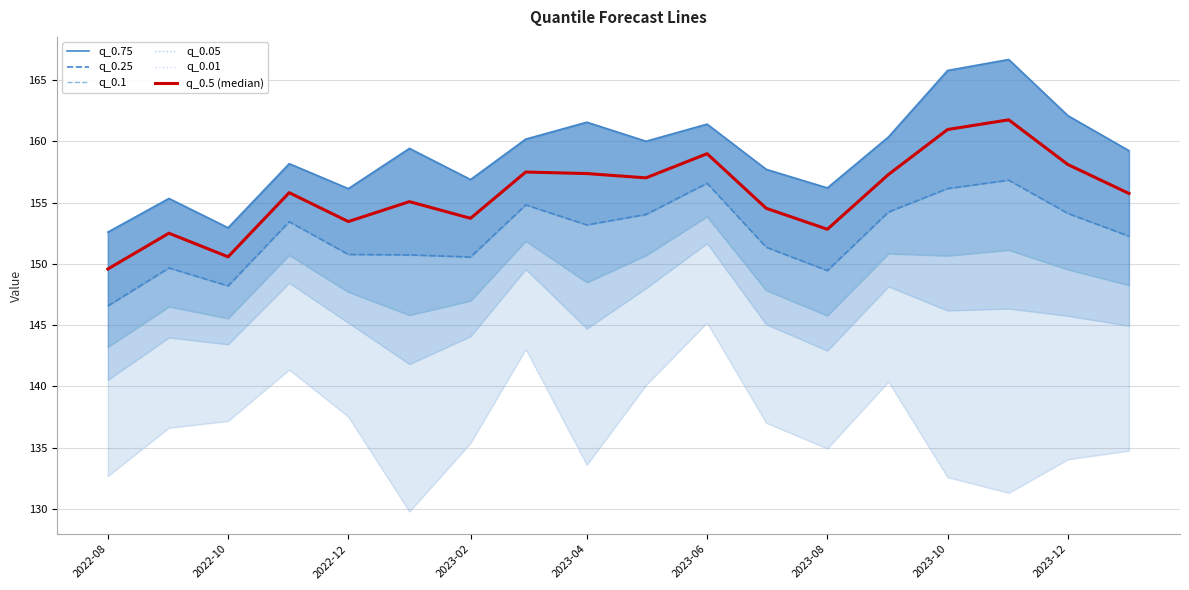

Does the chart have visible grid lines?

Yes